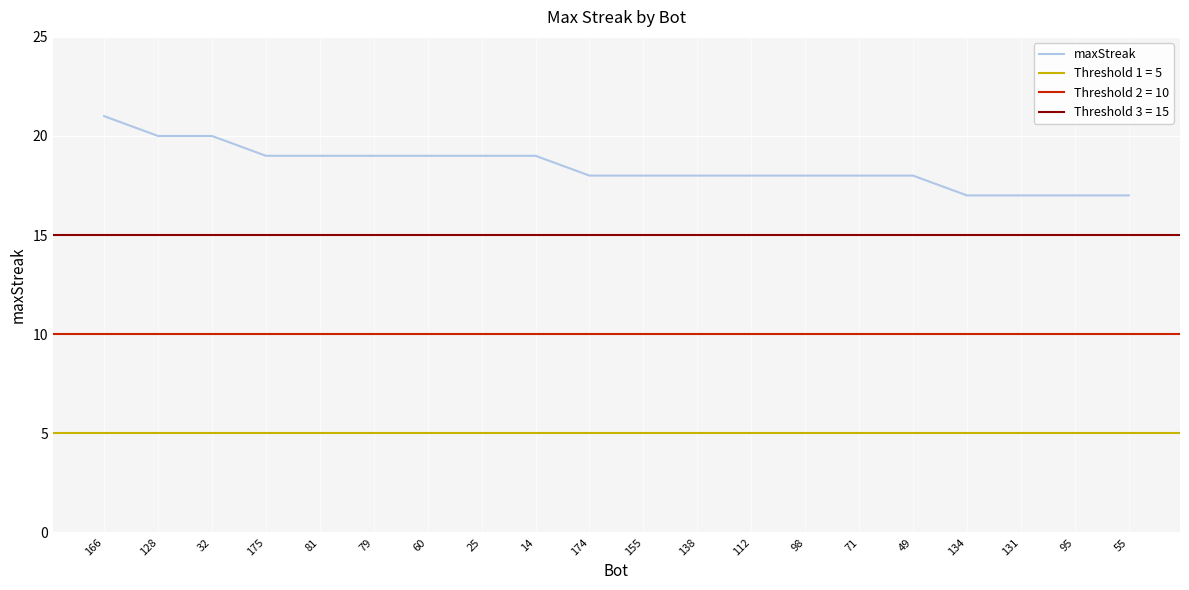

How many values are between 18 and 19?

13